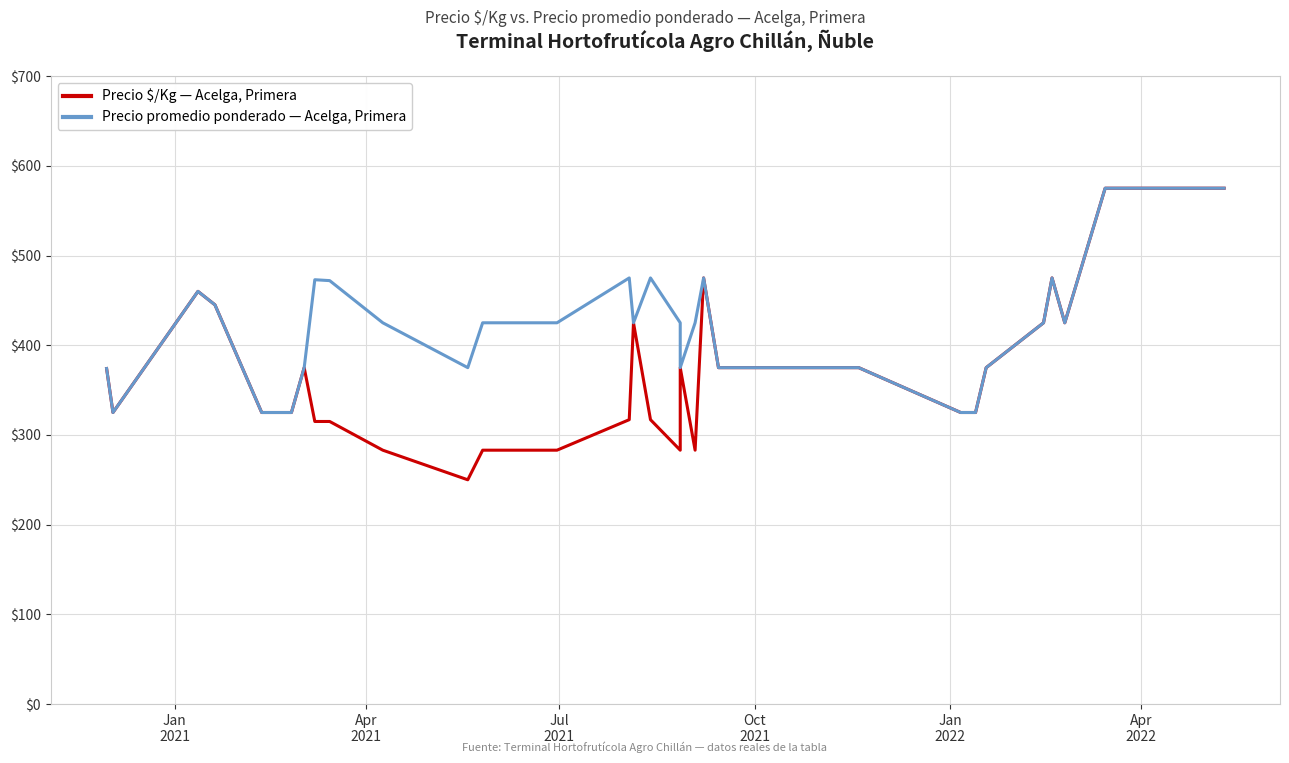

What is the greatest value displayed?

575